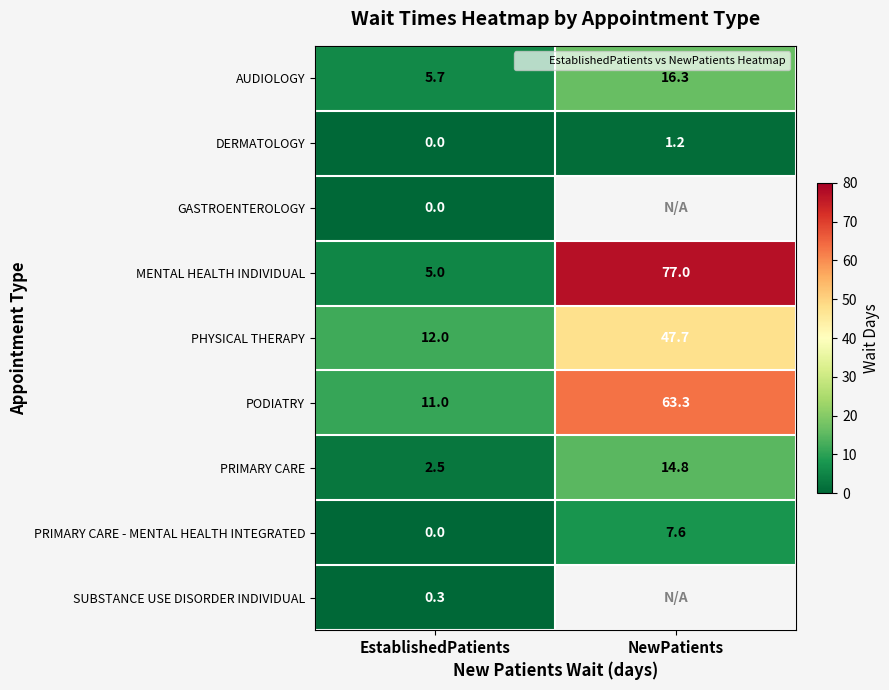

What is the maximum value shown in the chart?

77.0